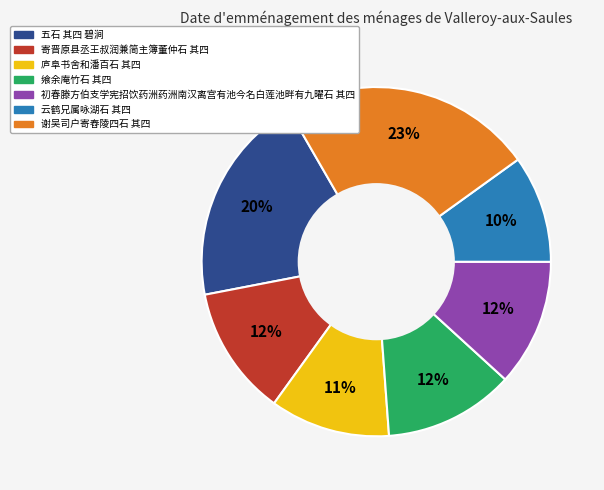

Which slice is the largest?

谢吴司户寄舂陵四石 其四